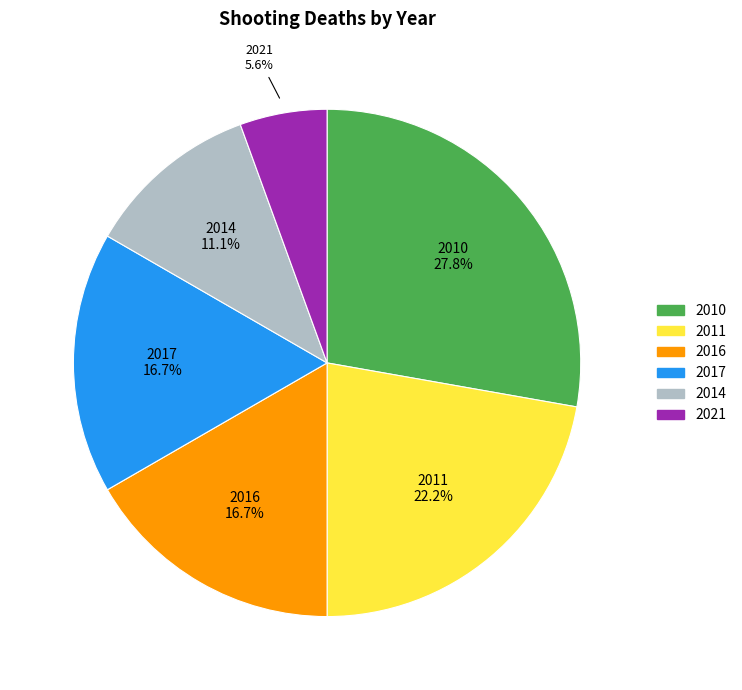

Approximately how many times larger is the value at 2010 compared to 2021?

5.0